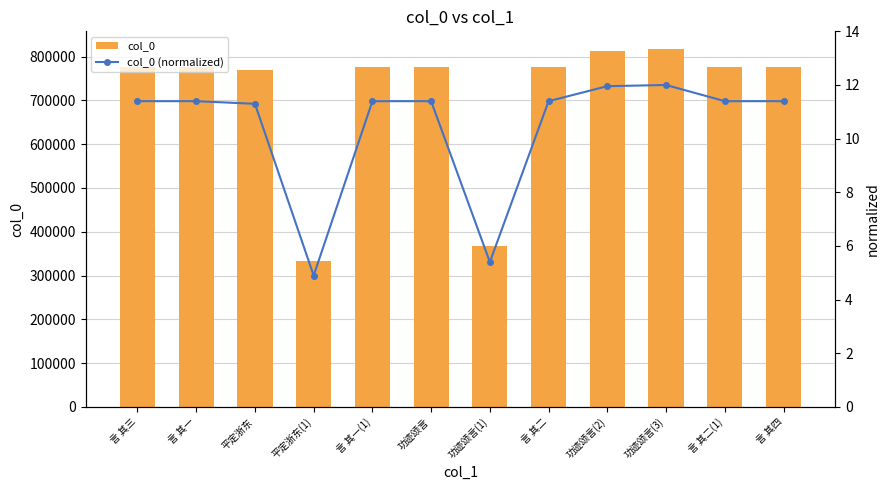

Reading left to right, list all the values displayed in this chart.

col_0: 775605.0	775603.0	768957.0	333246.0	775575.0	775617.0	367518.0	775576.0	813647.0	816664.0	775604.0	775606.0
col_0 (normalized): 11.4	11.4	11.3	4.9	11.4	11.4	5.4	11.4	12.0	12.0	11.4	11.4